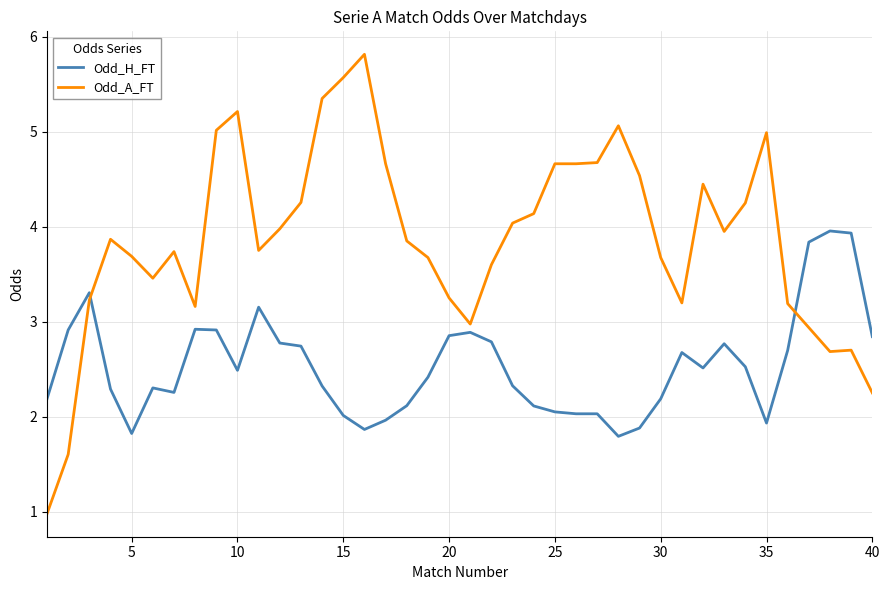

What is the difference between the maximum and minimum values in the Odd_H_FT series?

2.2